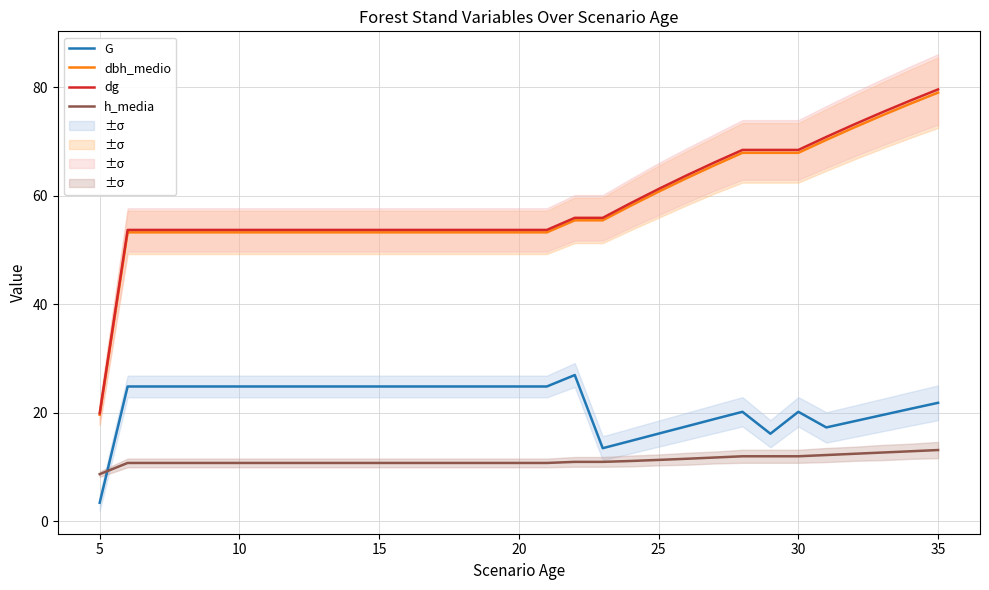

True or false: dbh_medio has more than 2 points higher than both neighbors.

False